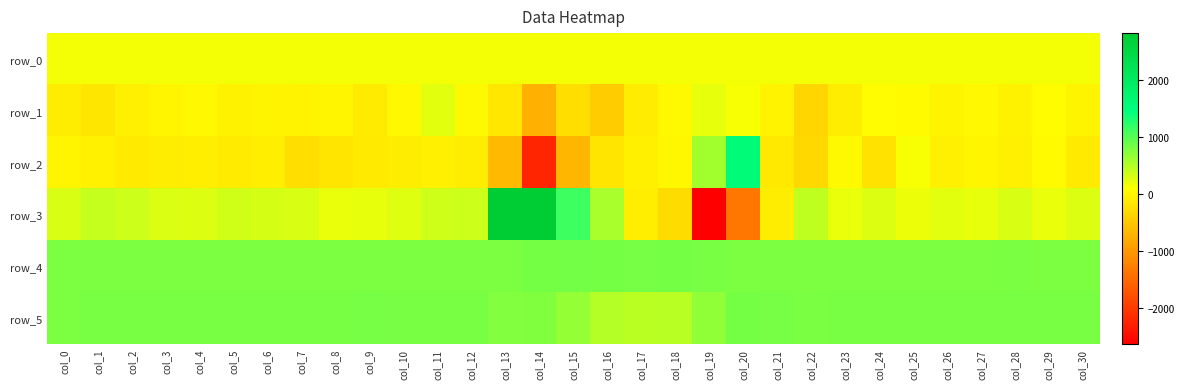

At which category is the sum across all series the highest?

col_13